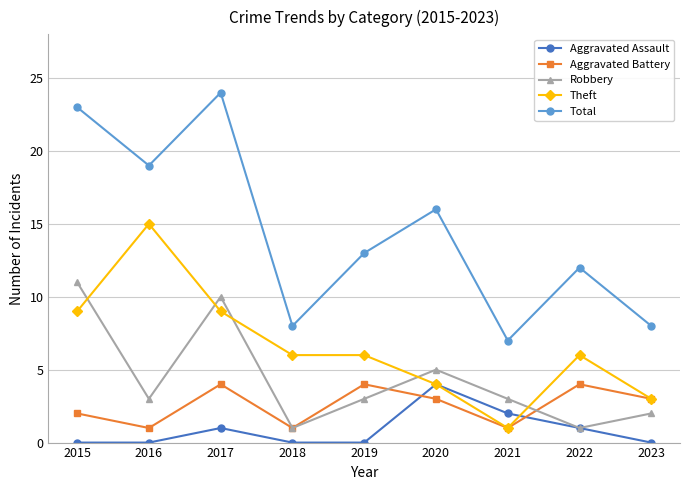

Between which two adjacent categories do Theft and Robbery first intersect?

2015 and 2016